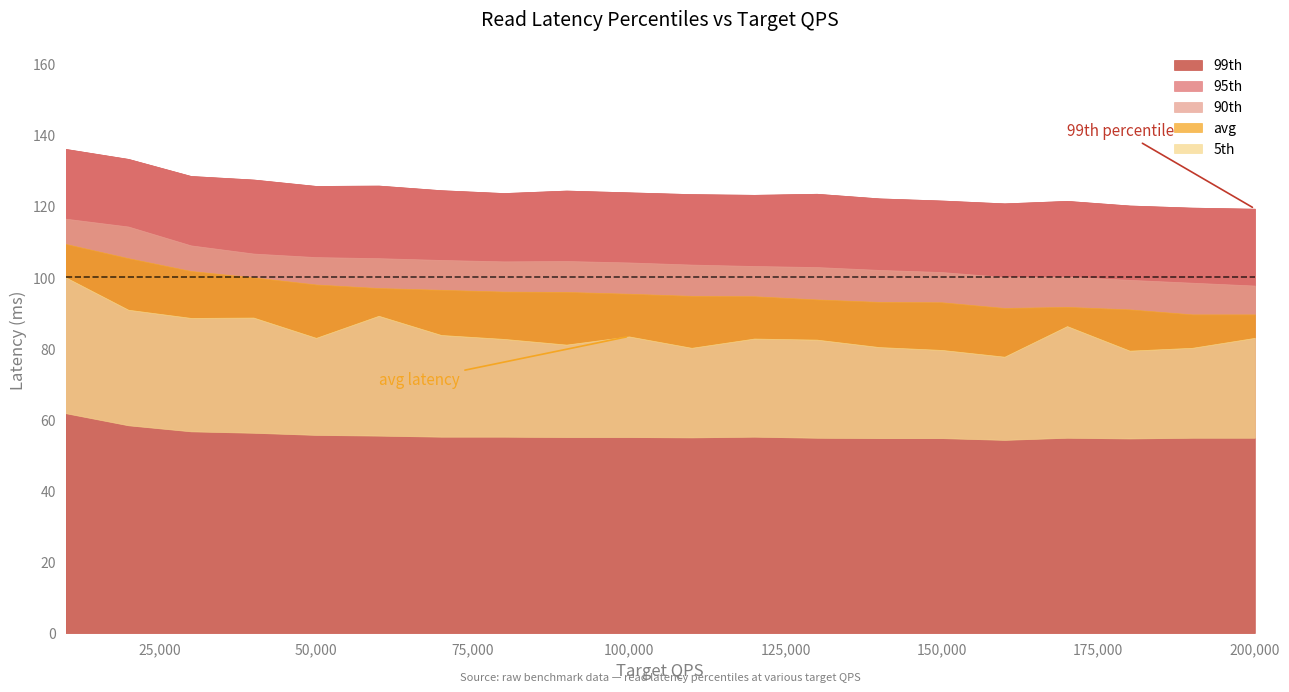

Rank the series at 150000 from lowest to highest value.

5th, avg, 90th, 95th, 99th